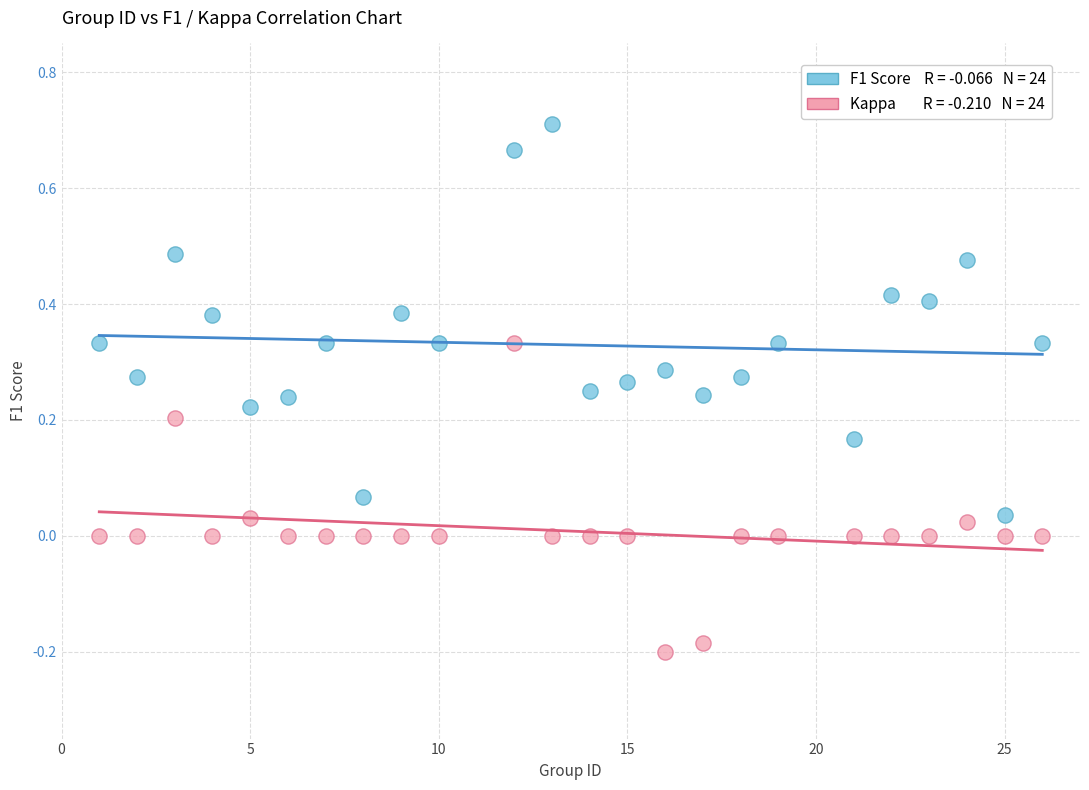

Across all data points, what is the range of X values (max minus min)?

25.0